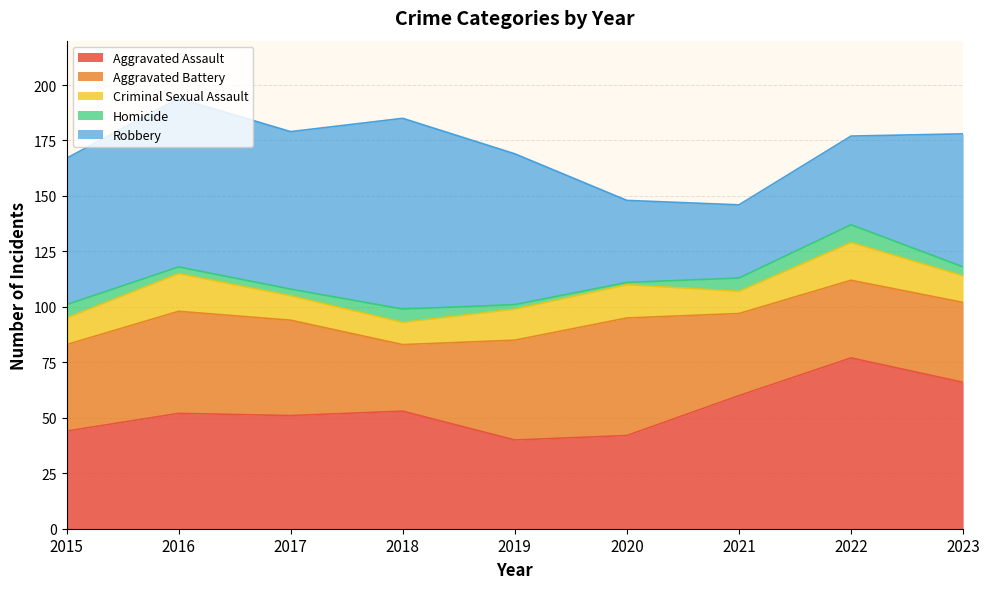

Reading left to right, what are all the values shown in this chart?

Aggravated Assault: 2015=44	2016=52	2017=51	2018=53	2019=40	2020=42	2021=60	2022=77	2023=66
Aggravated Battery: 2015=39	2016=46	2017=43	2018=30	2019=45	2020=53	2021=37	2022=35	2023=36
Criminal Sexual Assault: 2015=12	2016=17	2017=11	2018=10	2019=14	2020=15	2021=10	2022=17	2023=12
Homicide: 2015=6	2016=3	2017=3	2018=6	2019=2	2020=1	2021=6	2022=8	2023=4
Robbery: 2015=66	2016=76	2017=71	2018=86	2019=68	2020=37	2021=33	2022=40	2023=60